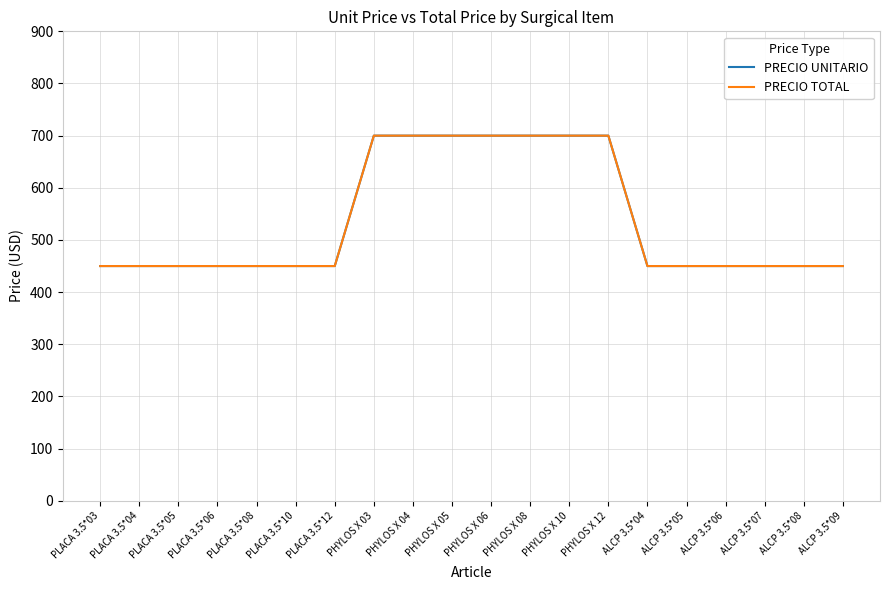

True or false: PRECIO TOTAL has more than 2 points higher than both neighbors.

False